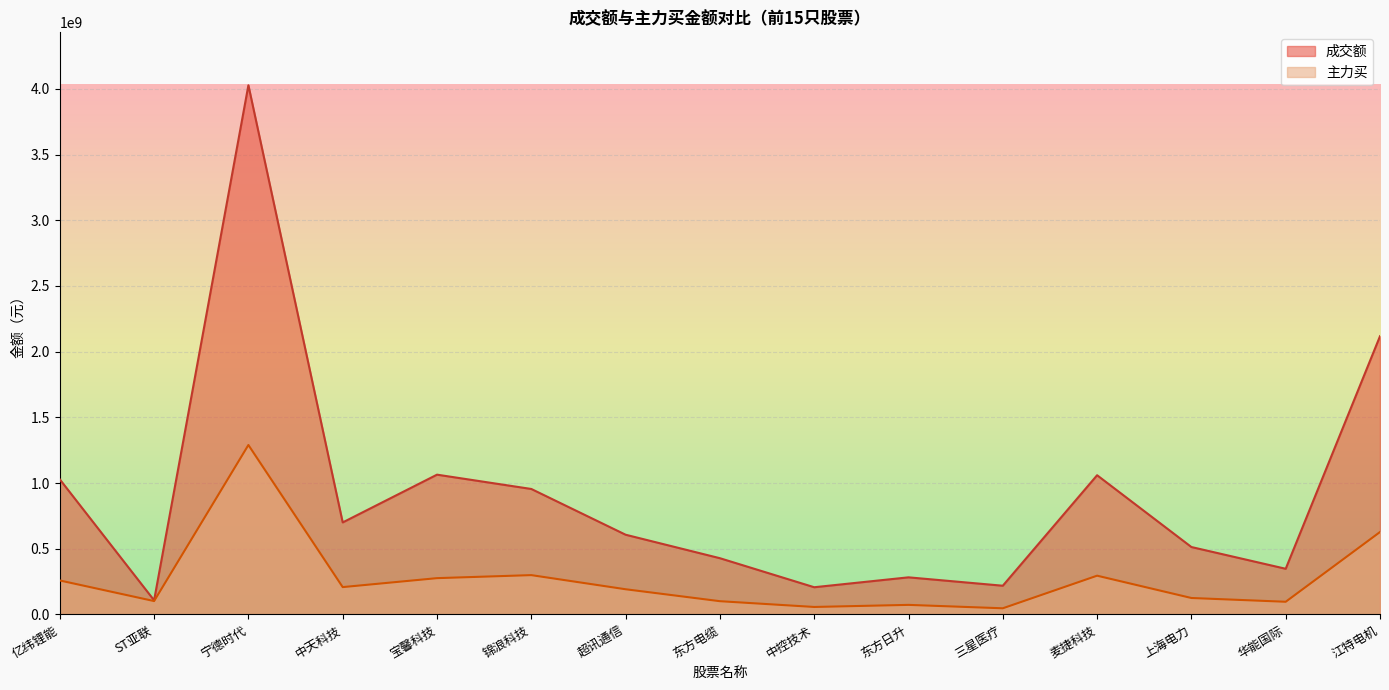

What is the difference between the maximum and minimum values in the 主力买 series?

1242684727